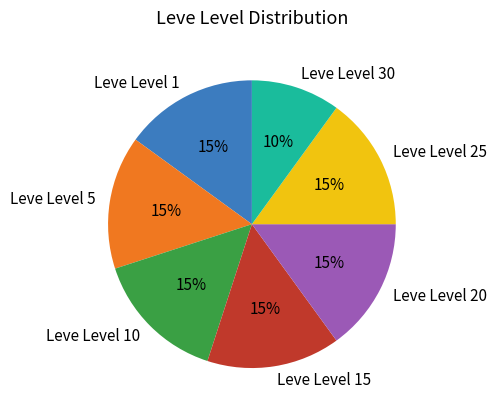

Is there any slice that represents more than half of the pie?

No